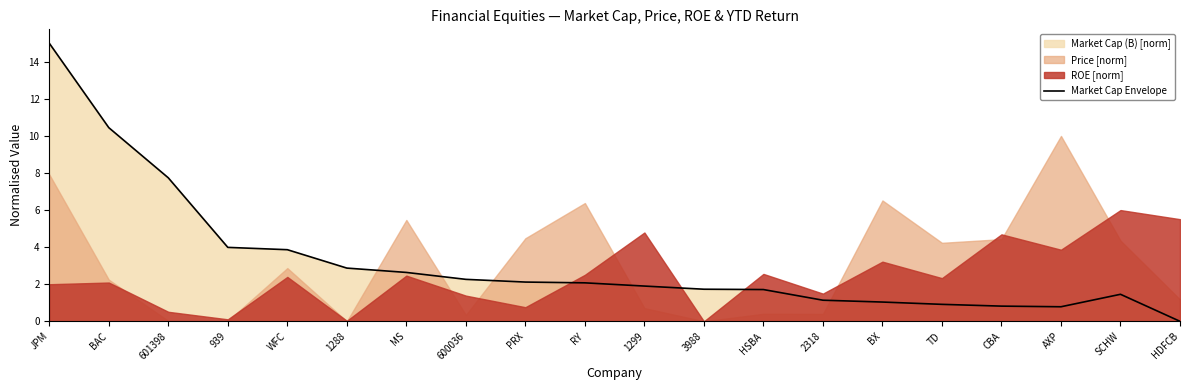

What is the highest value of the Market Cap Envelope series?

15.0